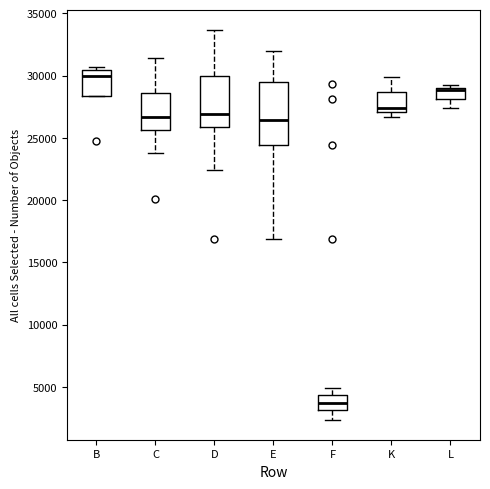

Reading left to right, transcribe this box plot: for each box, give where its median line is, the range the box spans, and where its two whiskers end, as read against the y-axis. The values are not printed on the chart, so give them approximately, as read against the axis.

B: median 30000, box 28500 to 30500, whiskers 28500 to 30500 (just above the box's upper edge)
C: median 26500, box 25500 to 28500, whiskers 24000 to 31500
D: median 27000, box 26000 to 30000, whiskers 22500 to 33500
E: median 26500, box 24500 to 29500, whiskers 17000 to 32000
F: median 3500, box 3000 to 4500, whiskers 2500 to 5000
K: median 27500, box 27000 to 28500, whiskers 26500 to 30000
L: median 29000 (just below the box's upper edge), box 28000 to 29000, whiskers 27500 to 29000 (just above the box's upper edge)